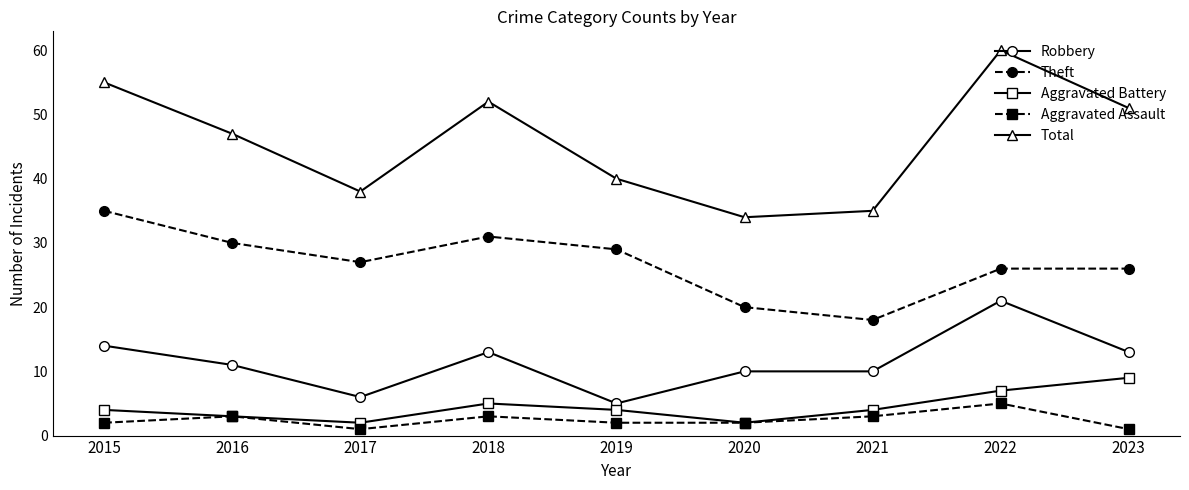

At which category does Aggravated Battery reach its first local valley?

2017